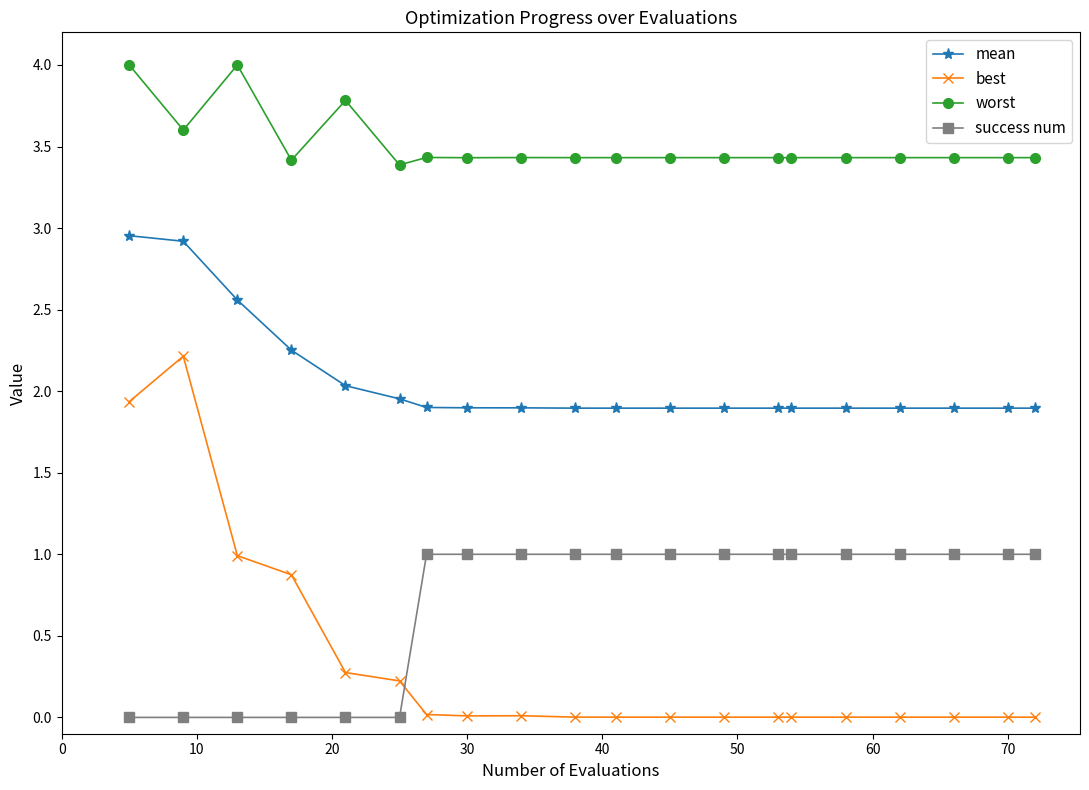

Which series has the largest range (max minus min)?

best